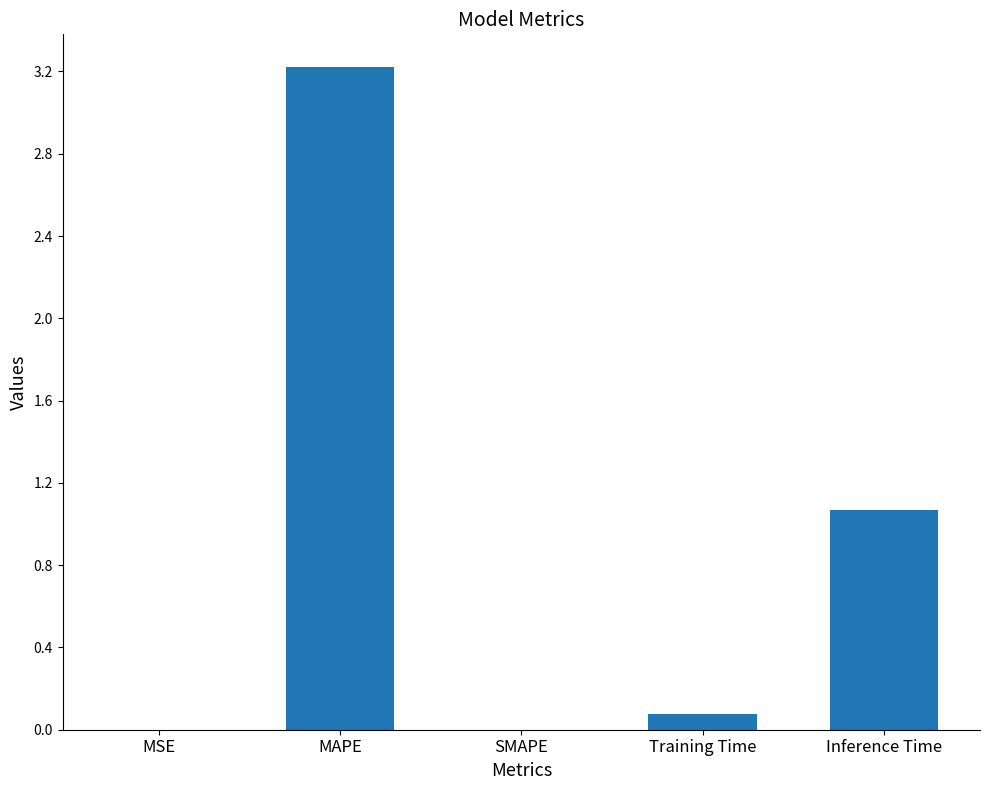

The value at Inference Time is 1.1. True or false?

True